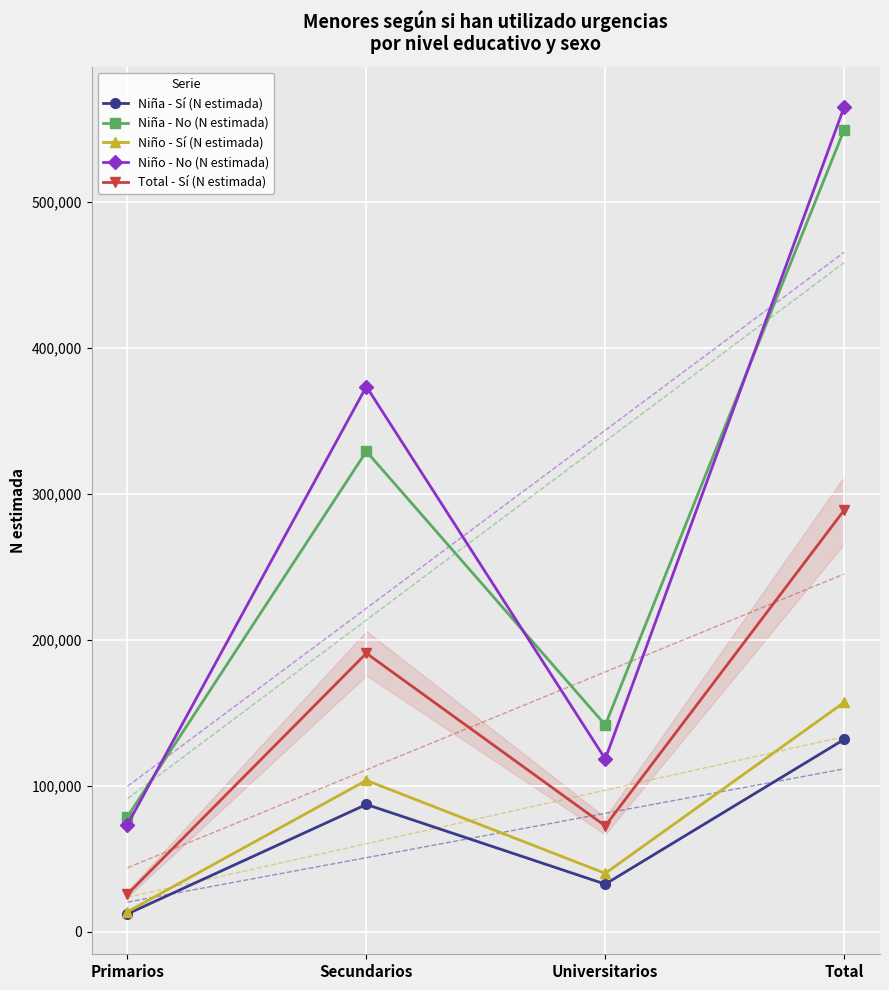

What is the difference between the maximum and second lowest values in the Niña - No (N estimada) series?

407792